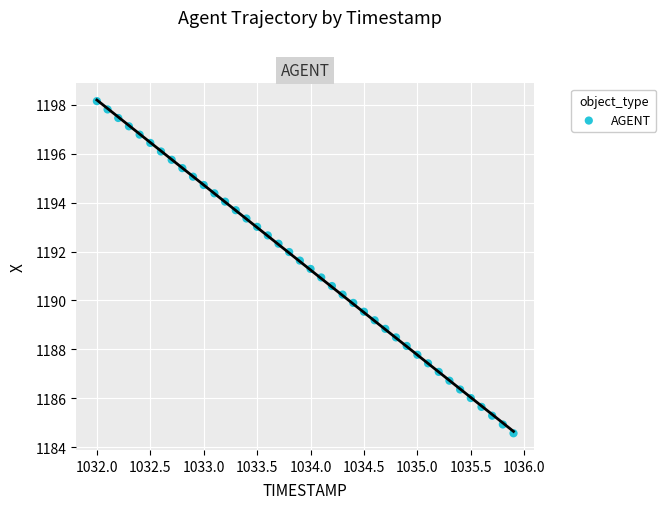

What is the range of X values (max minus min)?

3.9